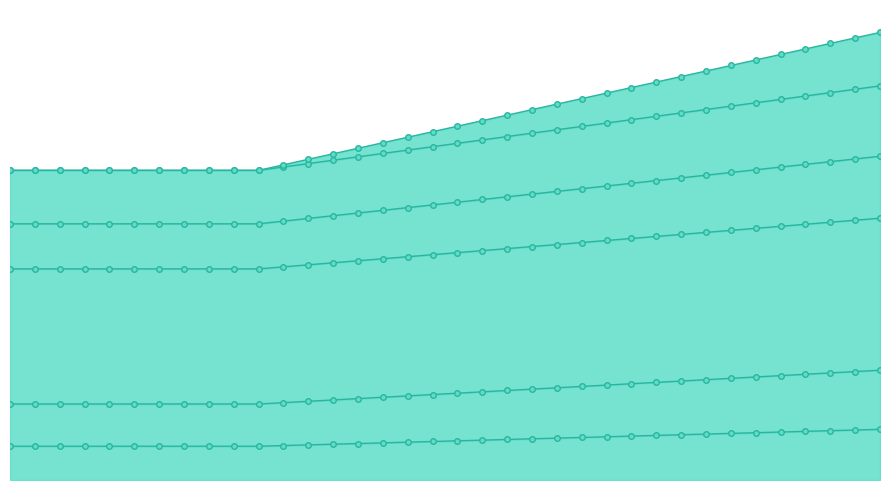

How many data points does each series have?

36